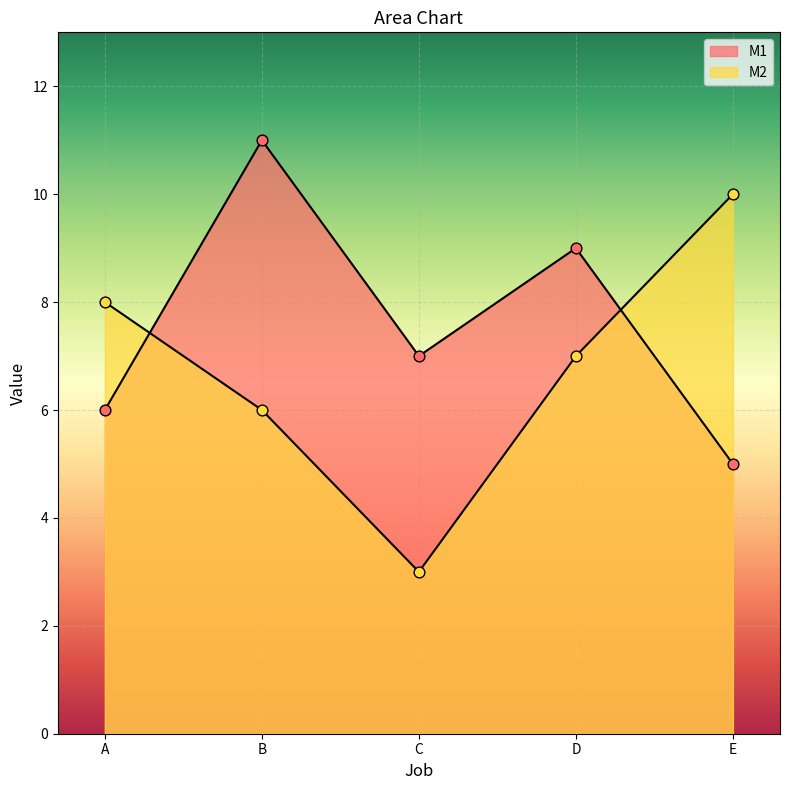

Which series contains the lowest Y value?

M2